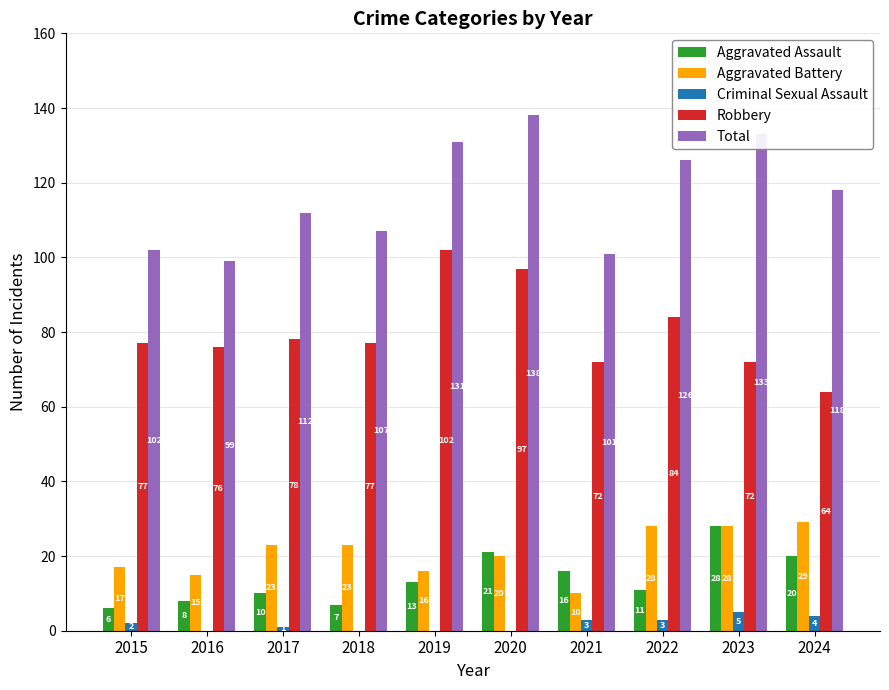

Read the Aggravated Battery value at 2023, to the nearest 10.

30